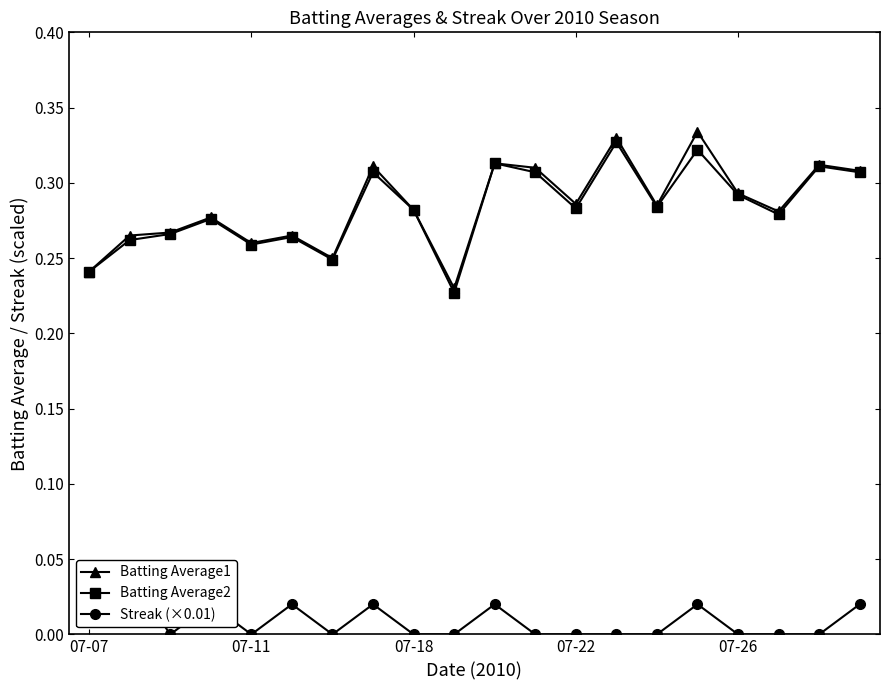

How many Batting Average1 values are between 0 and 1?

20